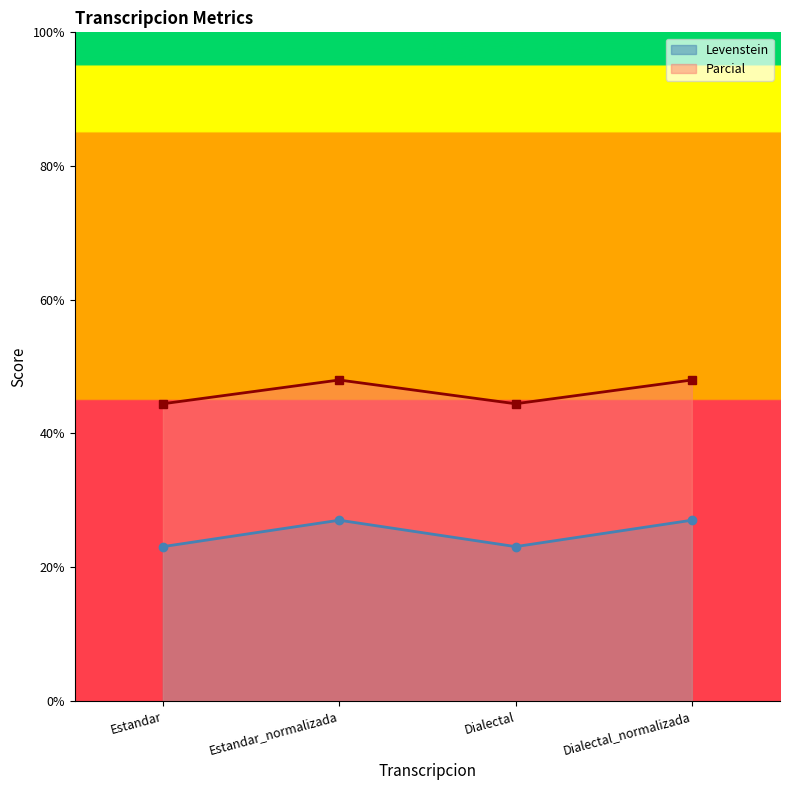

Where is the first local minimum for Parcial?

Dialectal